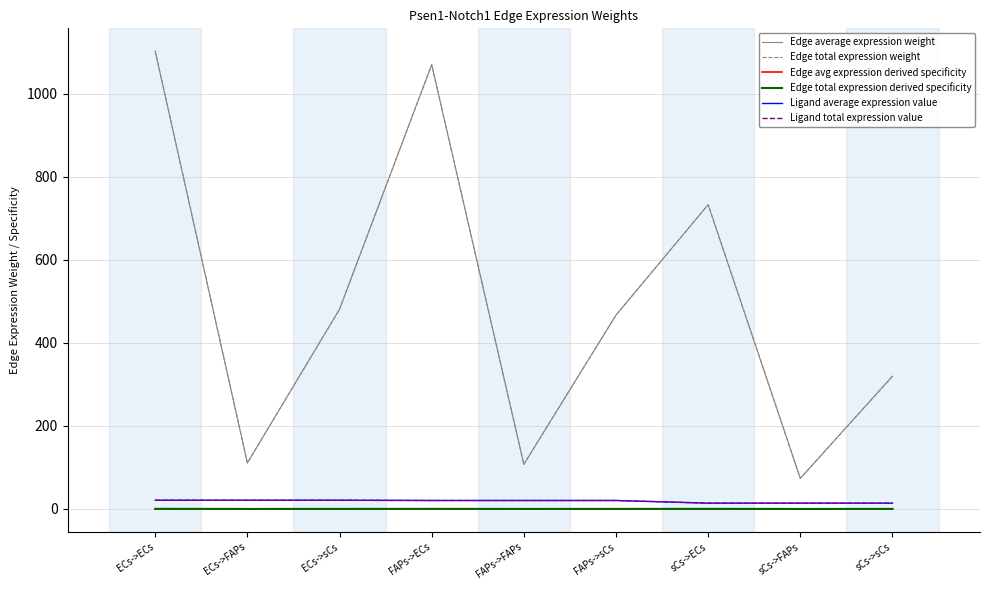

Does the chart have visible grid lines?

Yes